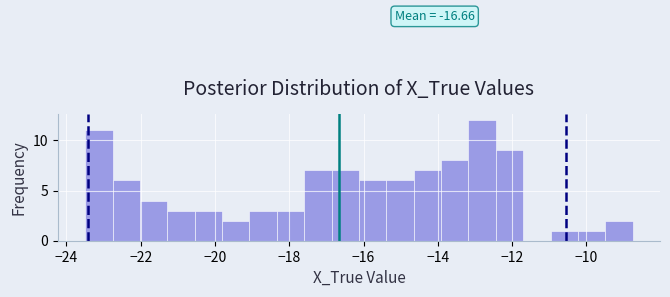

Read against the x-axis, roughly where is the centre of the tallest bar?

-12.8